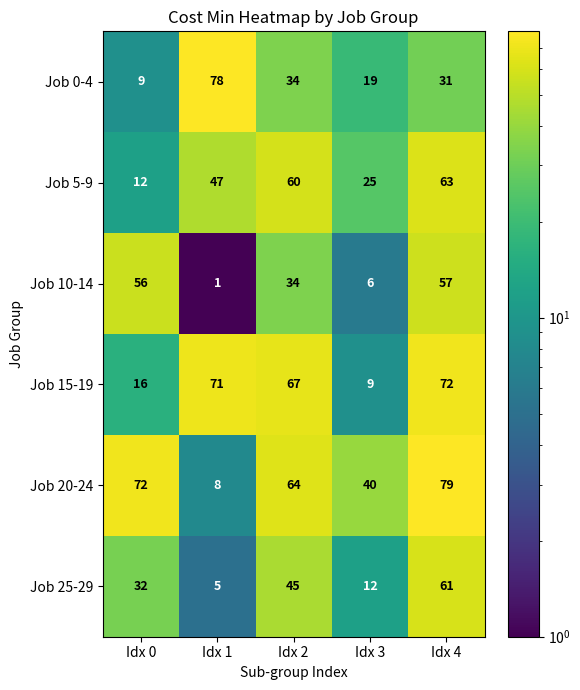

The value of Job 25-29 at Idx 2 is 45. True or false?

True